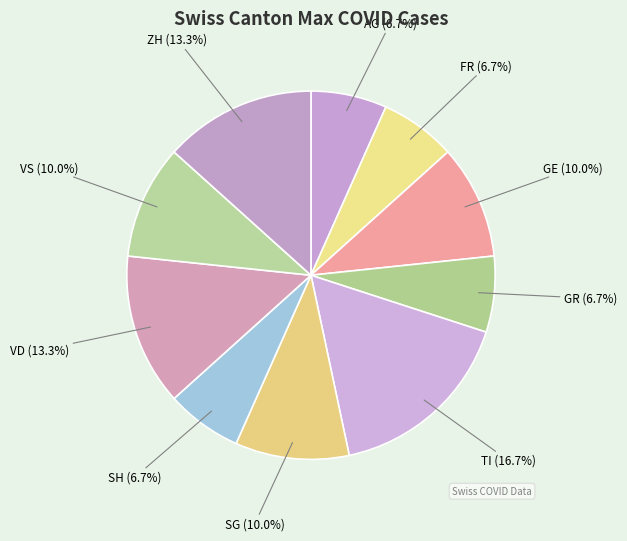

To the nearest percent, what percentage of the pie is TI?

17%